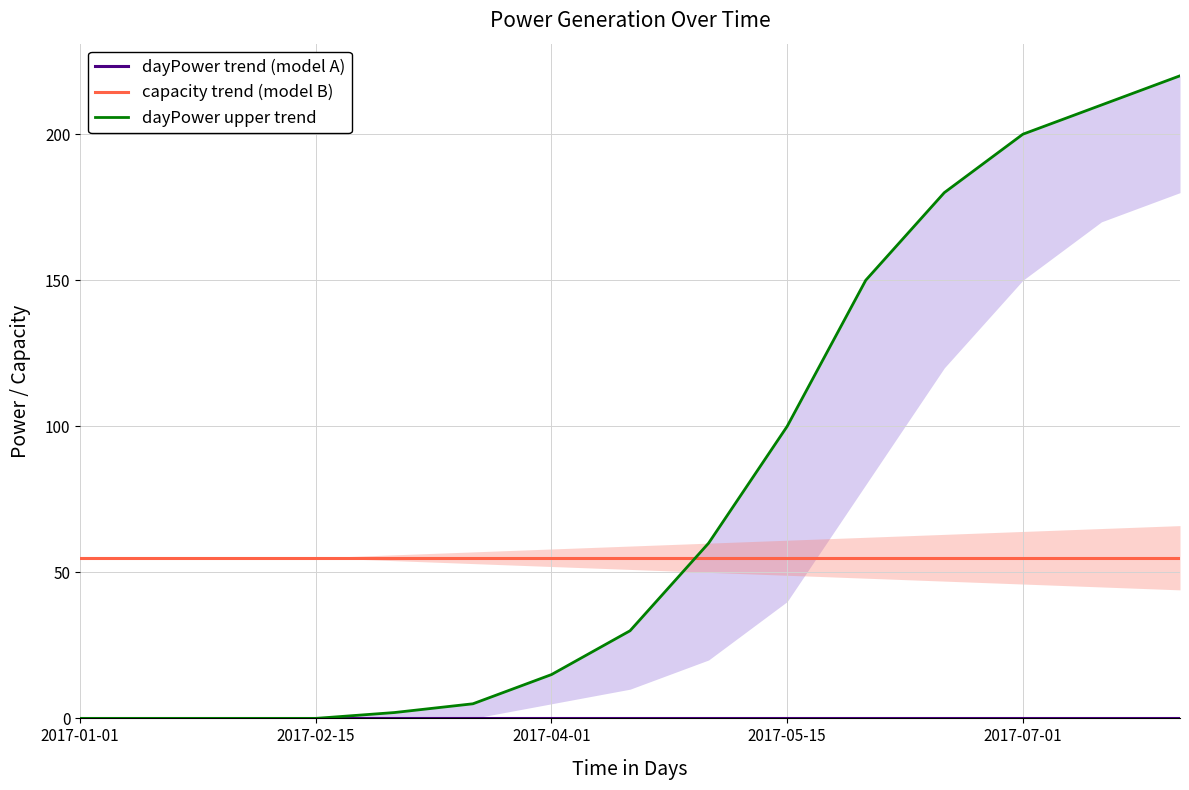

At how many categories does at least one series exceed 20?

15